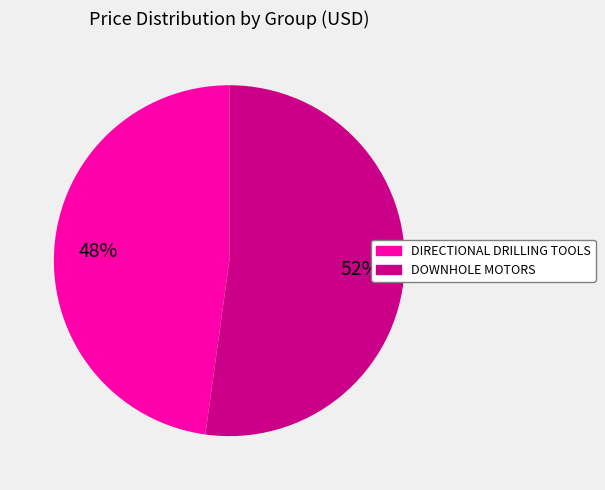

Rank the categories by value from highest to lowest.

DOWNHOLE MOTORS, DIRECTIONAL DRILLING TOOLS